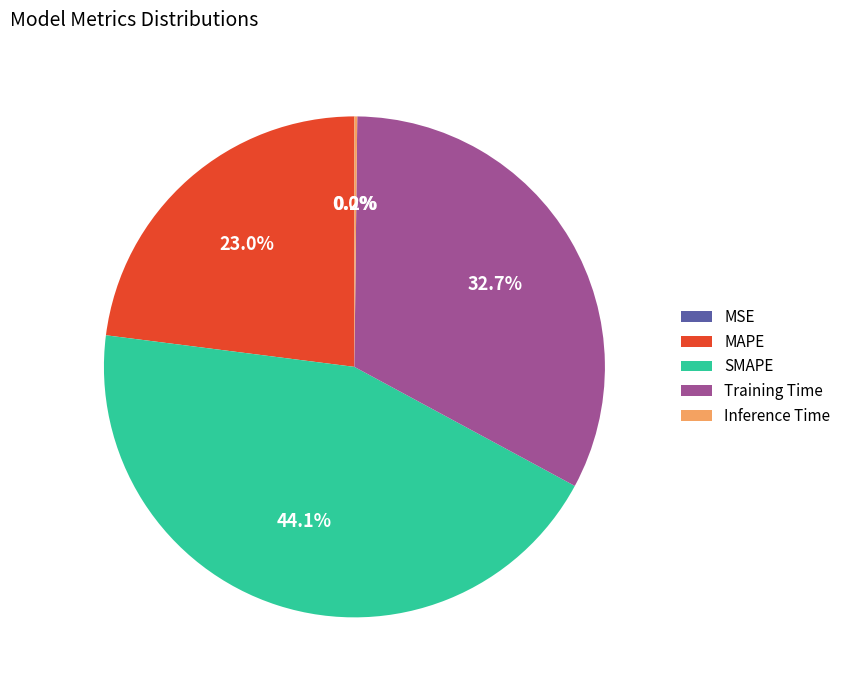

What percentage do Training Time and MAPE together represent?

55.7%